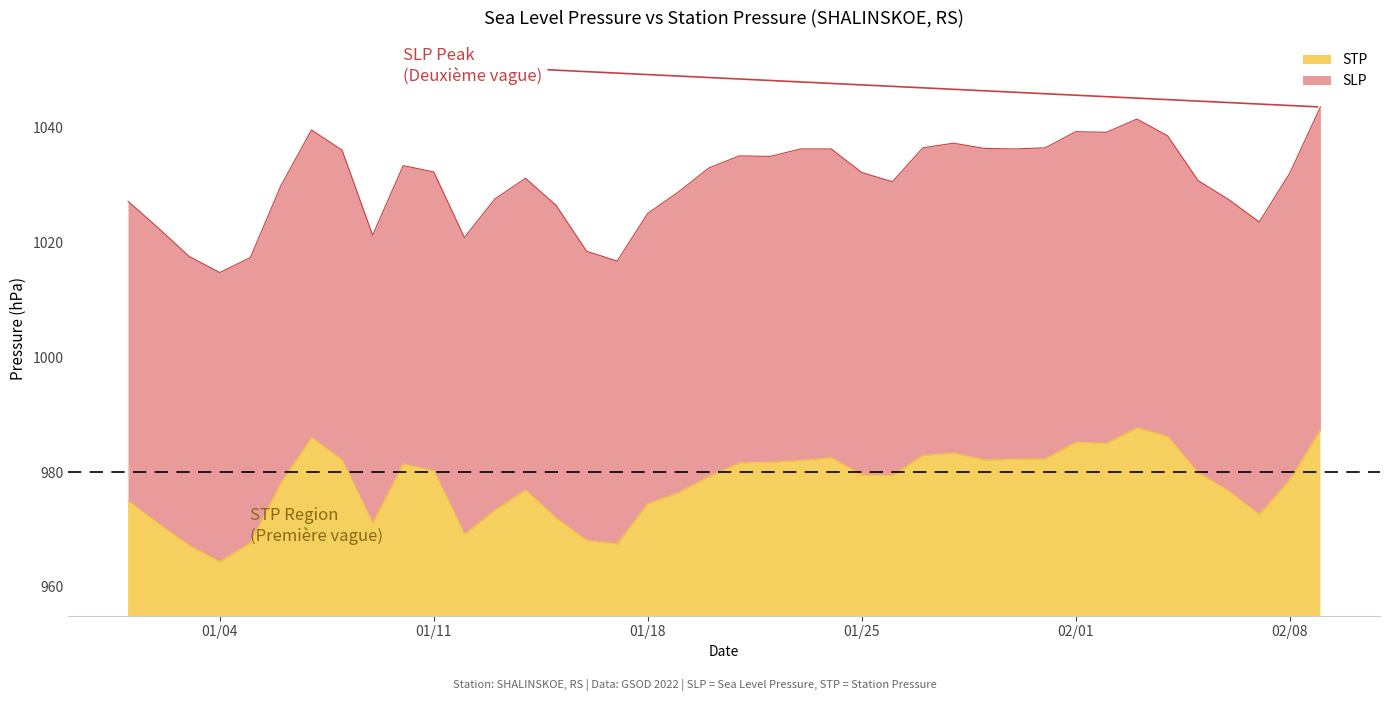

What is the sum of all SLP values?

41221.2